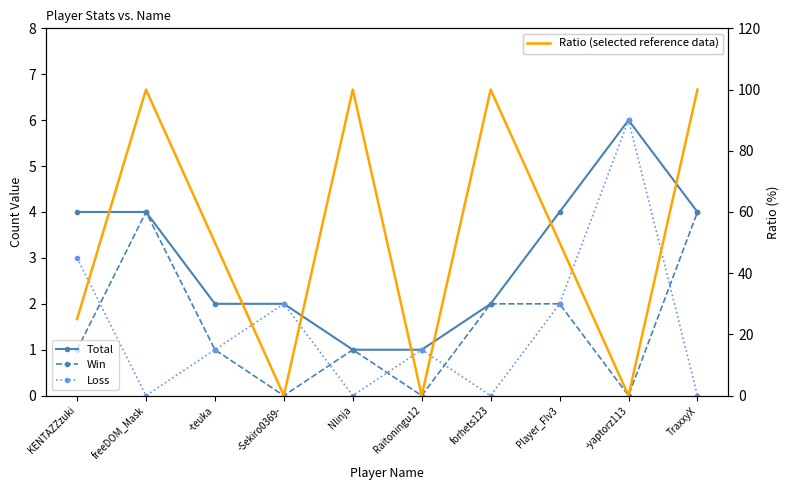

Is it true that Ratio (%) equals 37 at -Sekiro0369-?

False